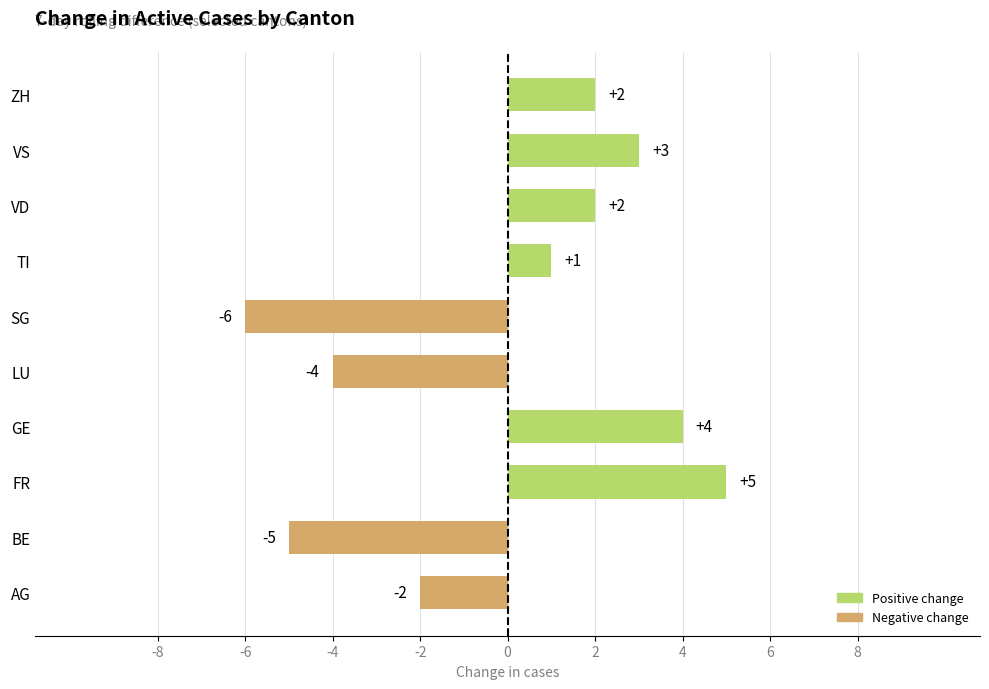

Is it true that the value at VD is 2?

True